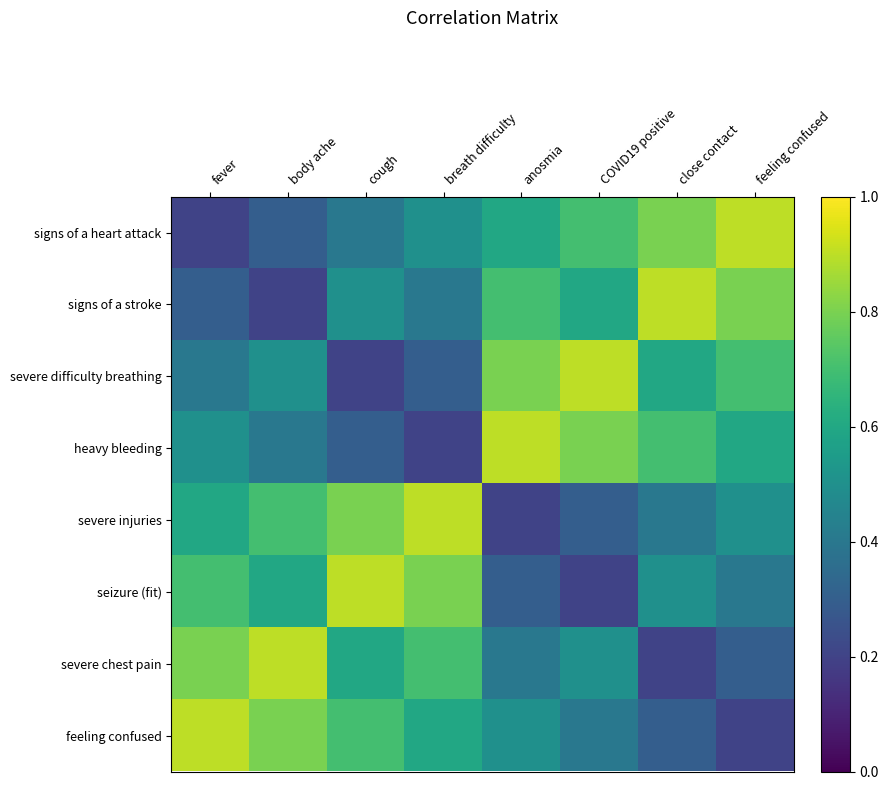

What is the difference between the highest and lowest values at COVID19 positive?

0.7